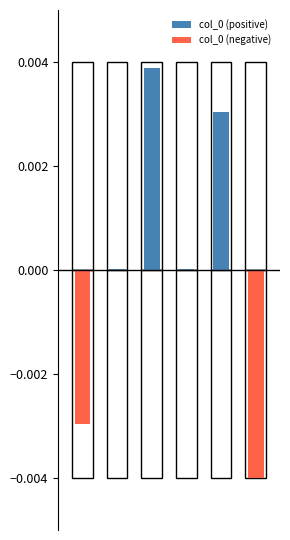

Rank the series by their average value, from highest to lowest.

col_0 (positive), col_0 (negative)